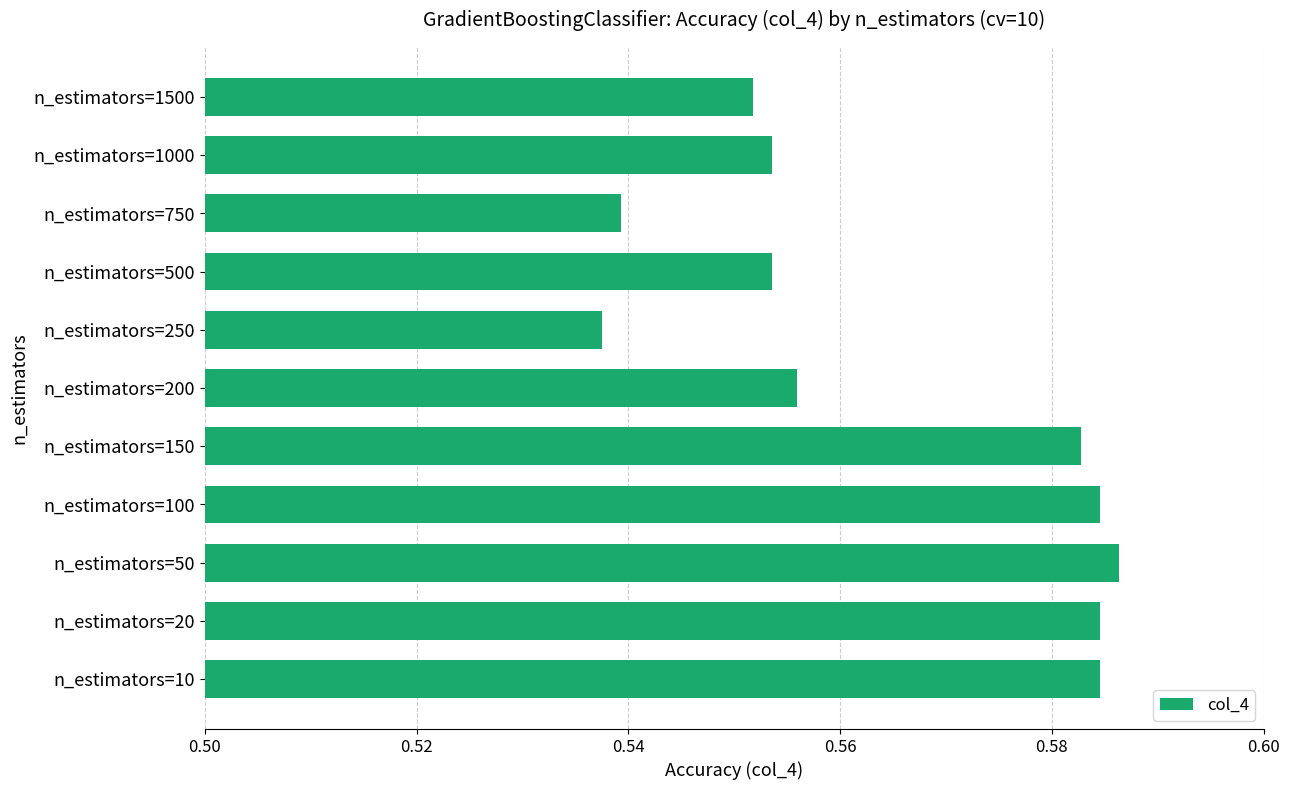

True or false: the data shows 0.2 at n_estimators=20.

False